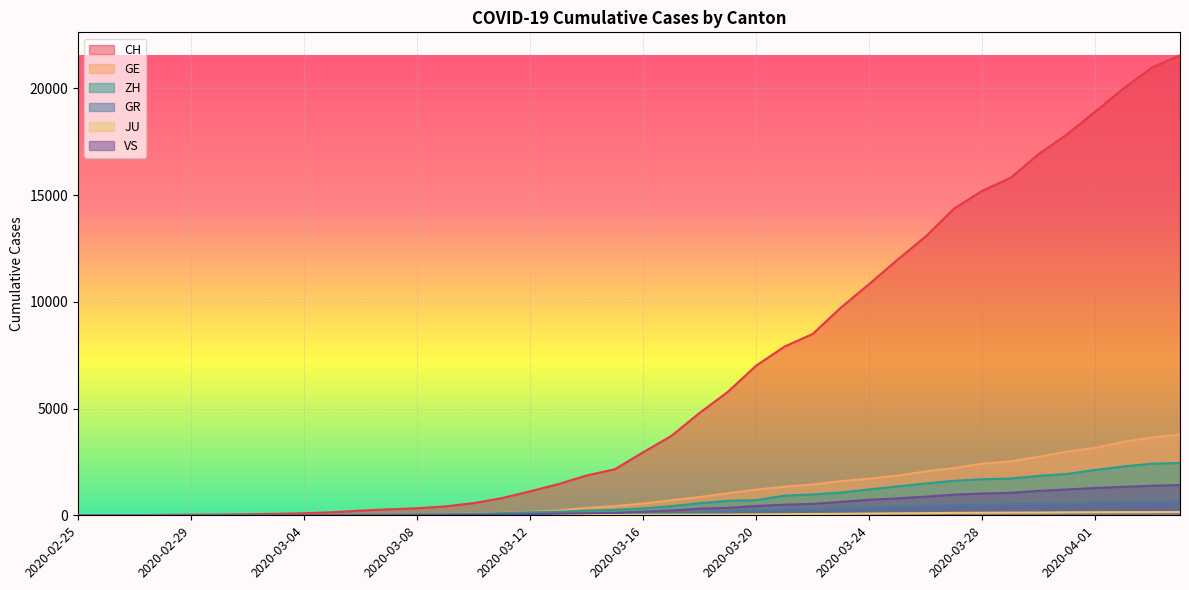

What position from the right is 2020-04-03?

2